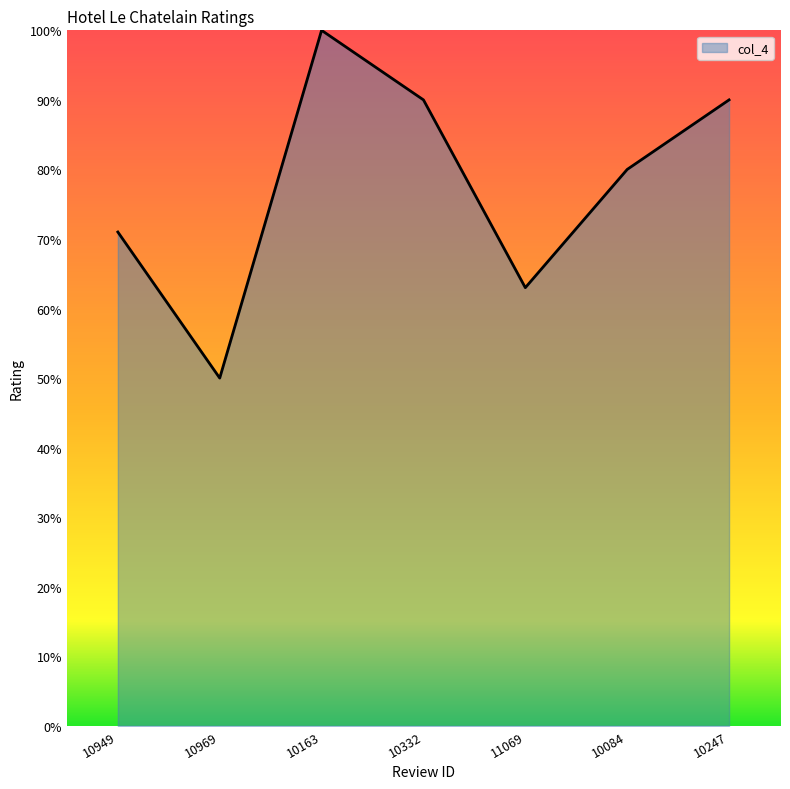

Rank the categories by value from highest to lowest.

10163, 10332, 10247, 10084, 10949, 11069, 10969